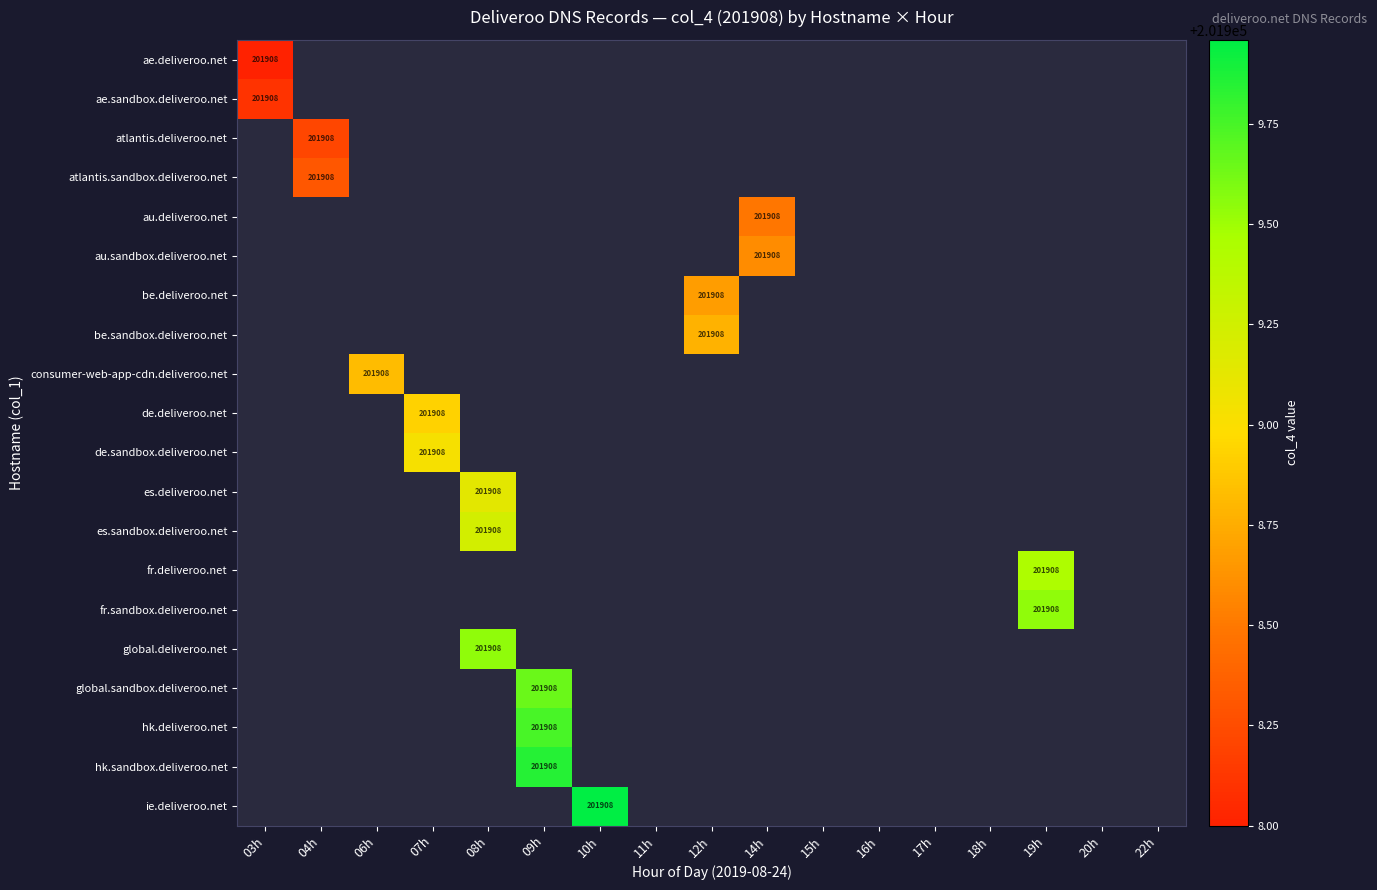

At how many categories does at least one series exceed 201909?

5